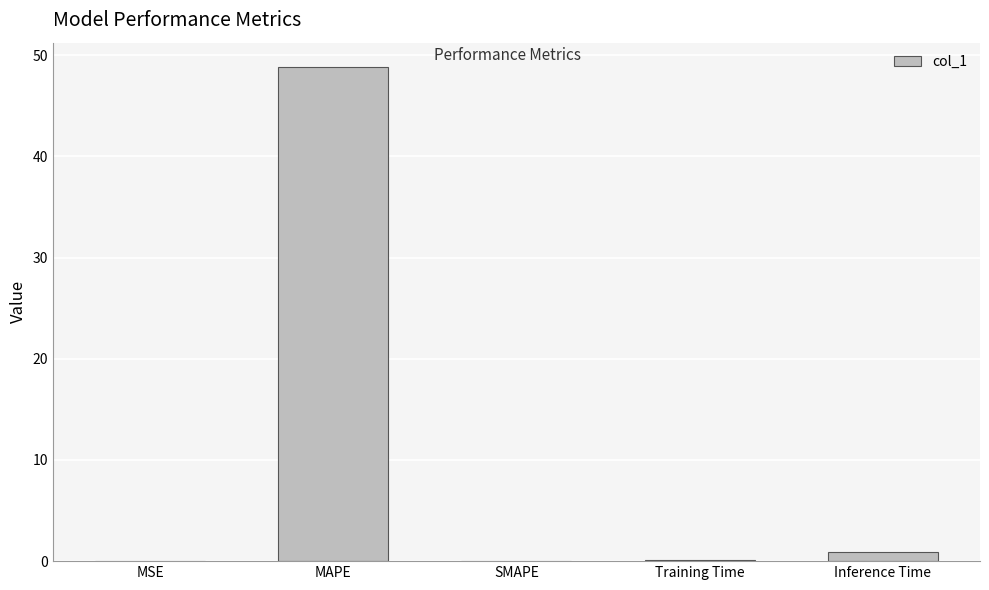

Count the number of categories in the chart.

5